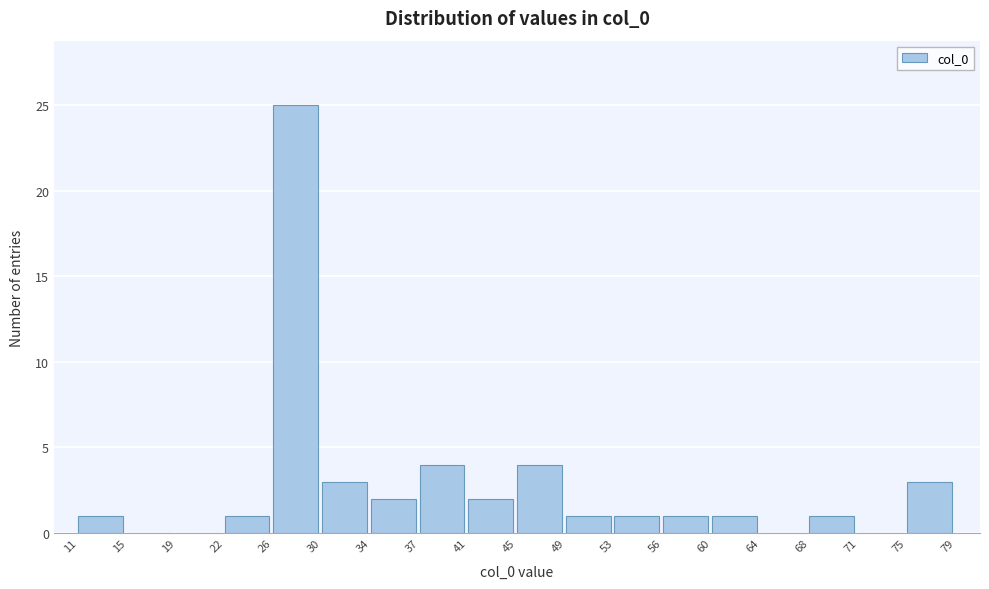

Which range on the x-axis has the tallest bar?

26 to 30